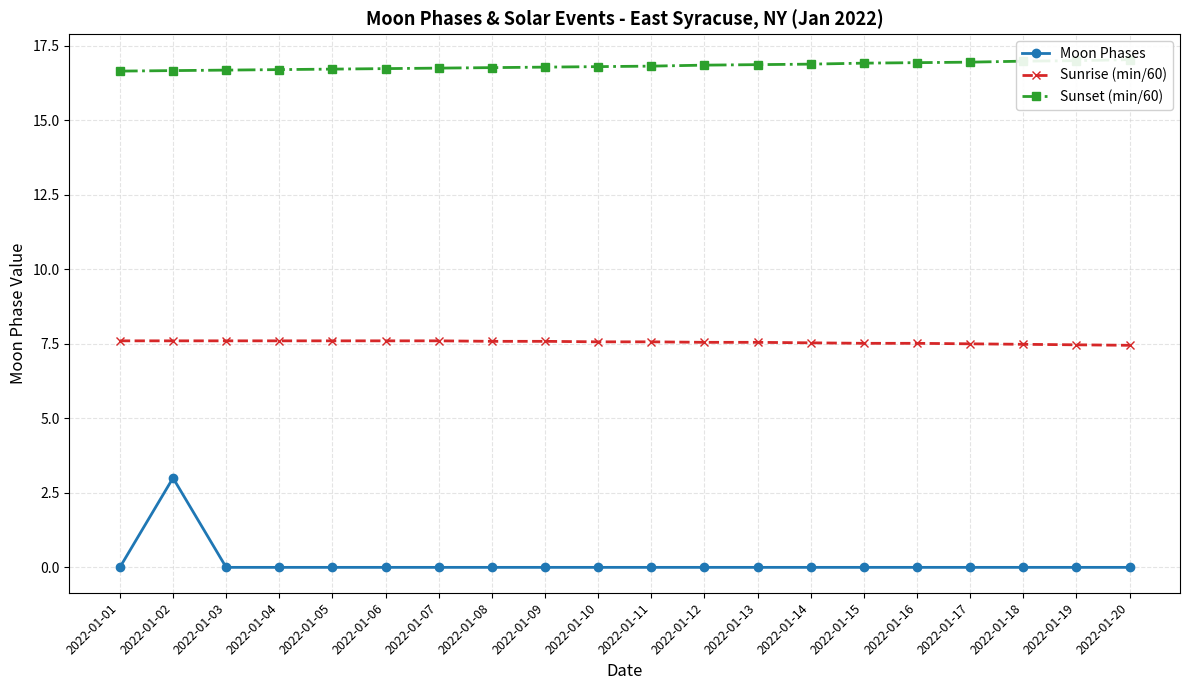

Which category has the highest value across all series?

2022-01-20